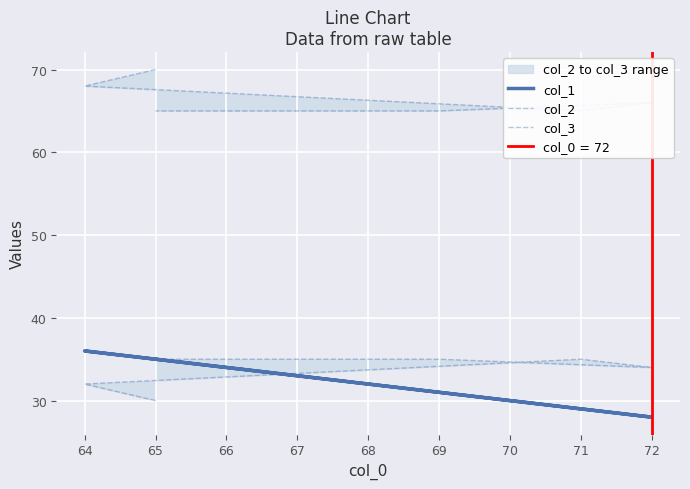

How many interior local valleys does the col_2 series have?

1